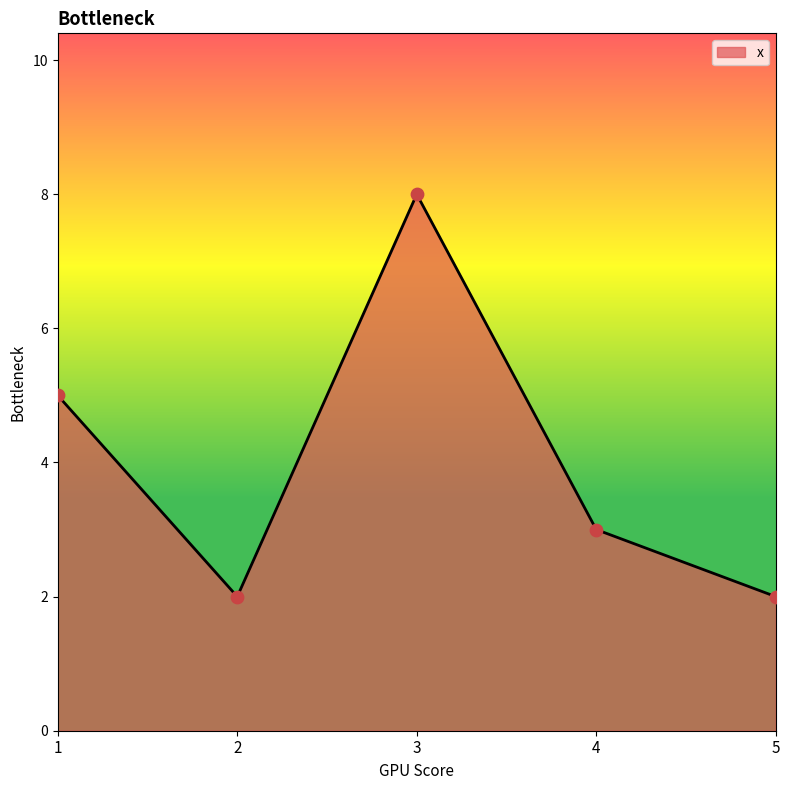

Which has a higher value, 2 or 1?

1